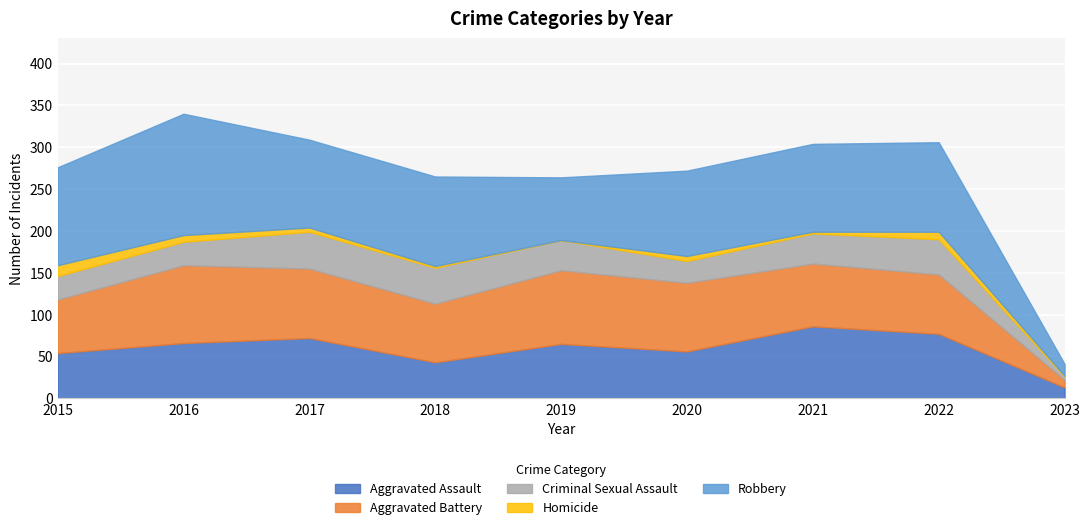

True or false: Aggravated Battery has a value of 83 at 2017.

True